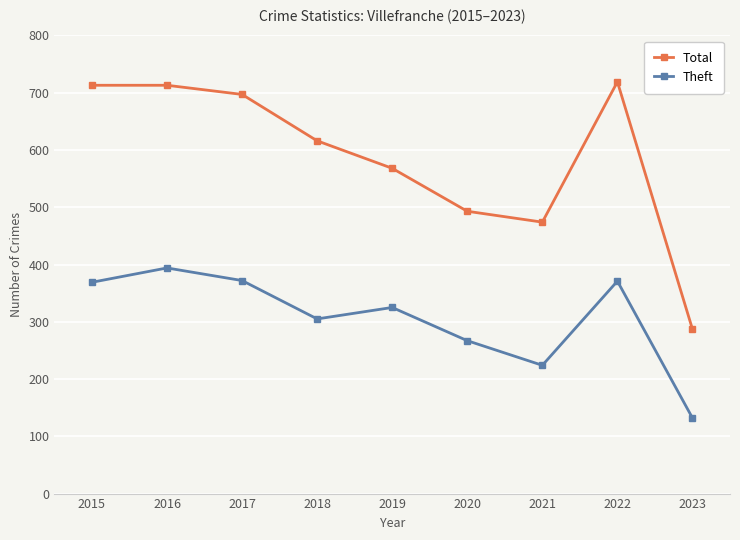

At which category is the sum across all series the highest?

2016